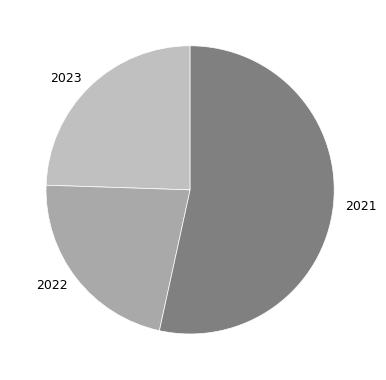

Between 2022 and 2021, which is larger?

2021